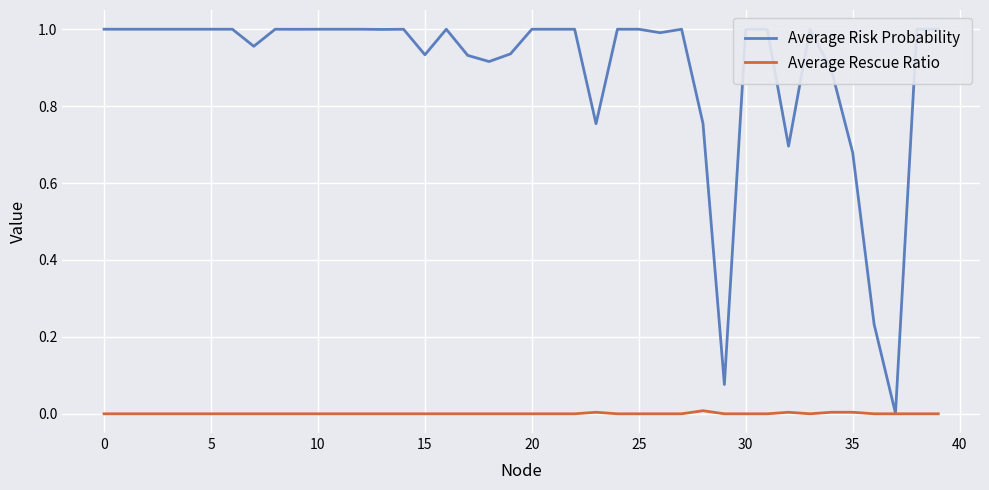

What are all the series names shown in the legend?

Average Risk Probability, Average Rescue Ratio